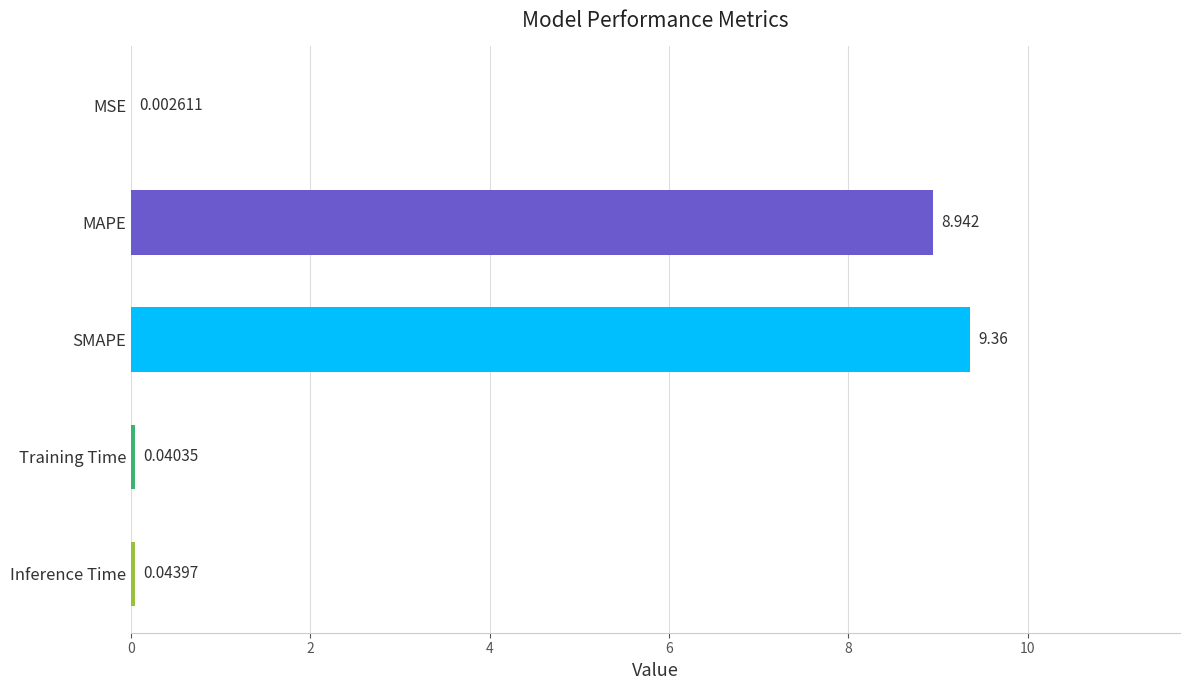

Are the bars horizontal?

Yes